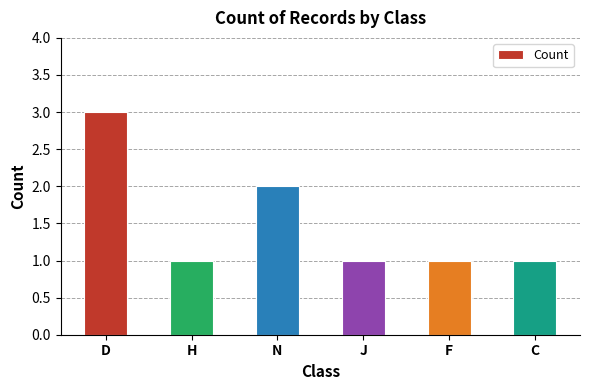

What is the label of the 6th bar from the left?

C